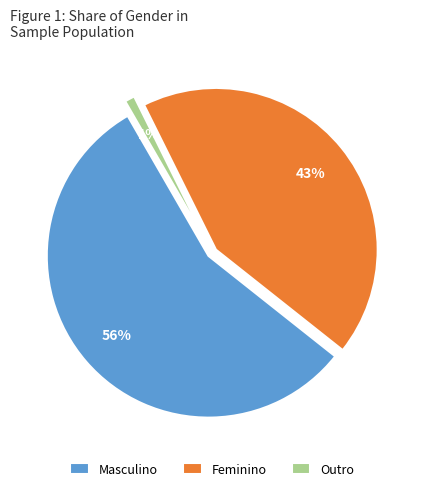

To the nearest percent, what percentage of the pie is Outro?

1%